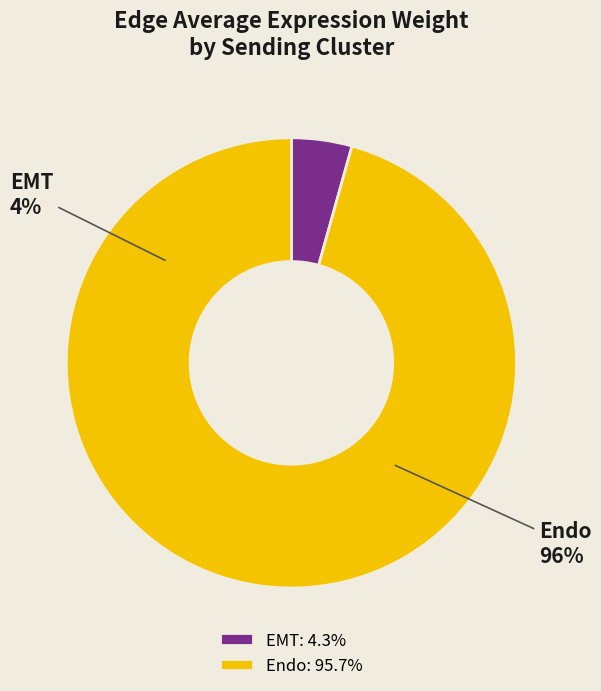

Rank the categories by value from lowest to highest.

EMT, Endo